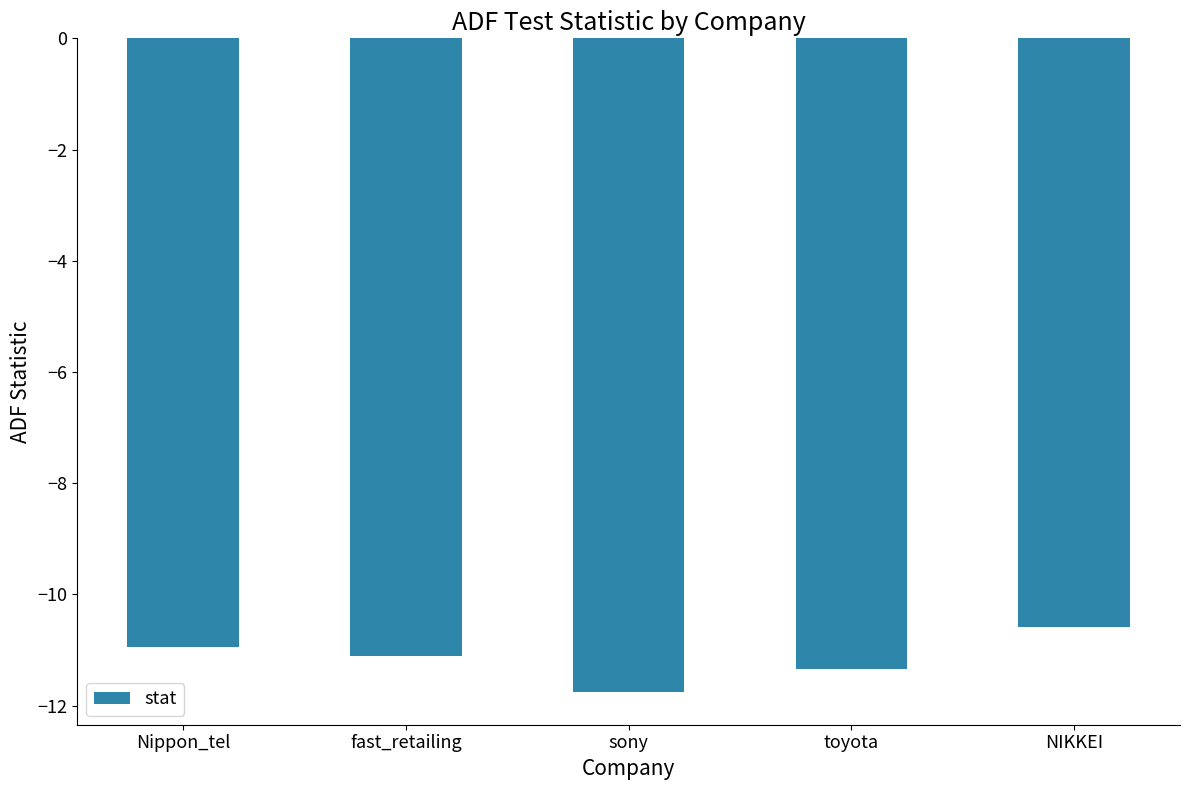

What is the average value?

-11.1